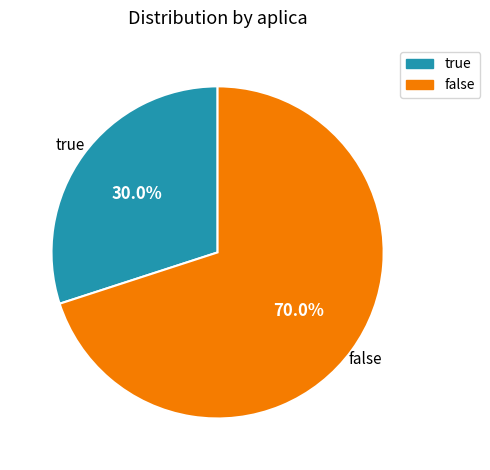

What is the ratio of the value at true to the value at false?

0.4